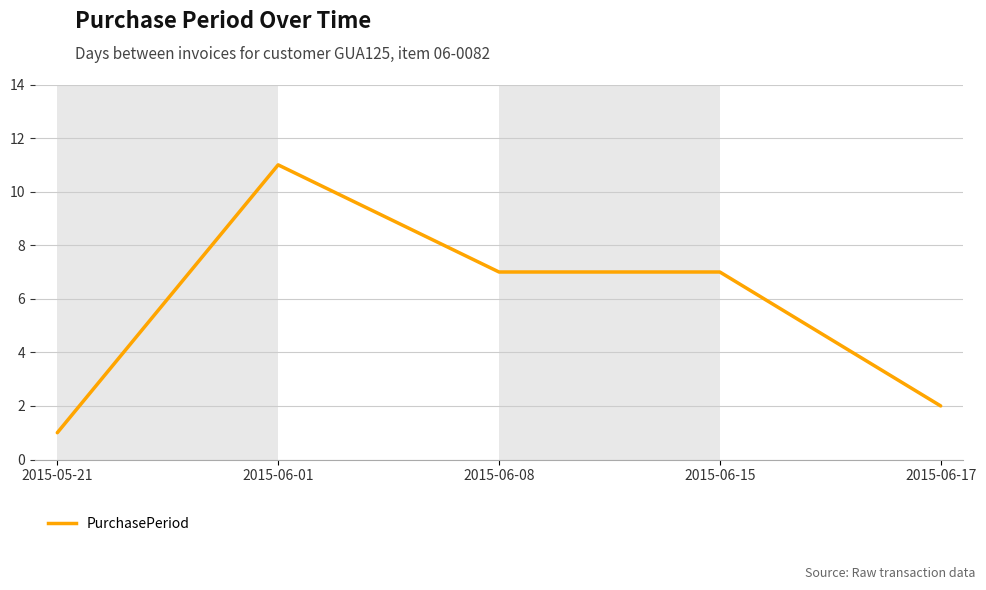

Where is the first local maximum?

2015-06-01